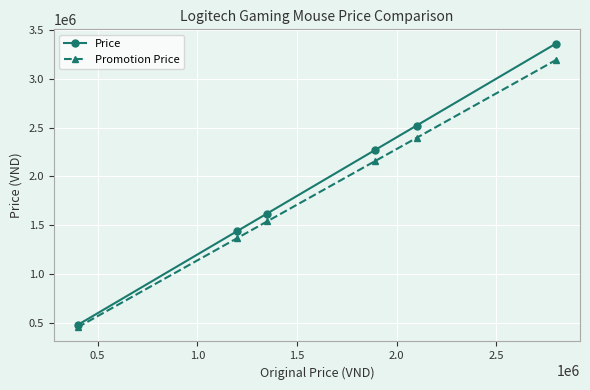

Which series has the widest spread of values?

Price